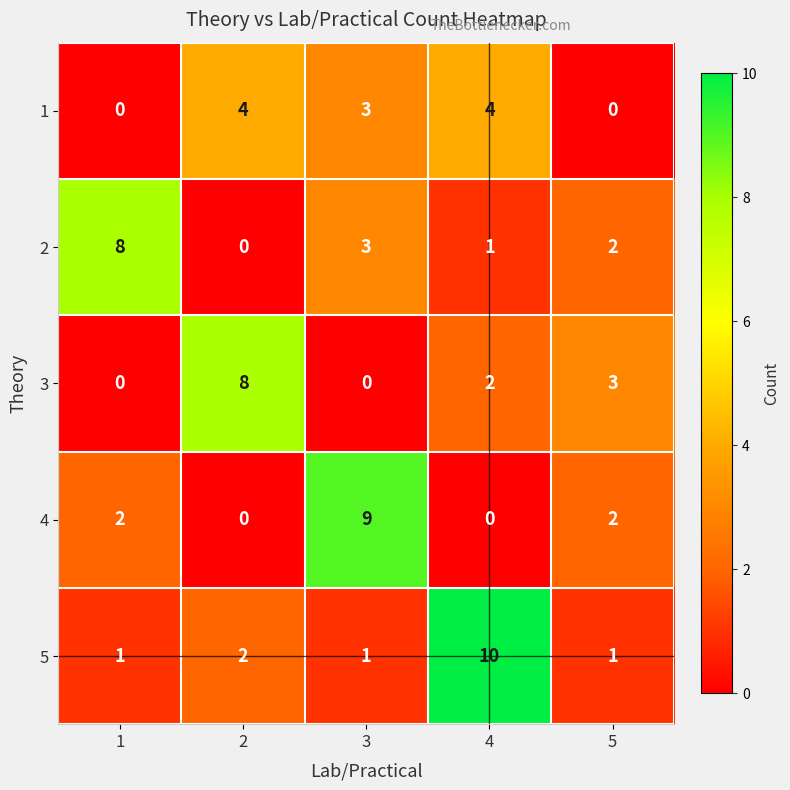

What is the average value of the 2 series?

3